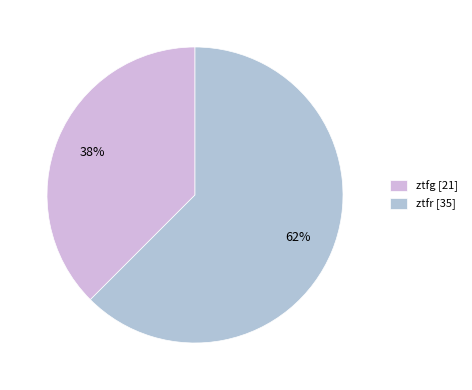

Rank the categories by value from lowest to highest.

ztfg, ztfr